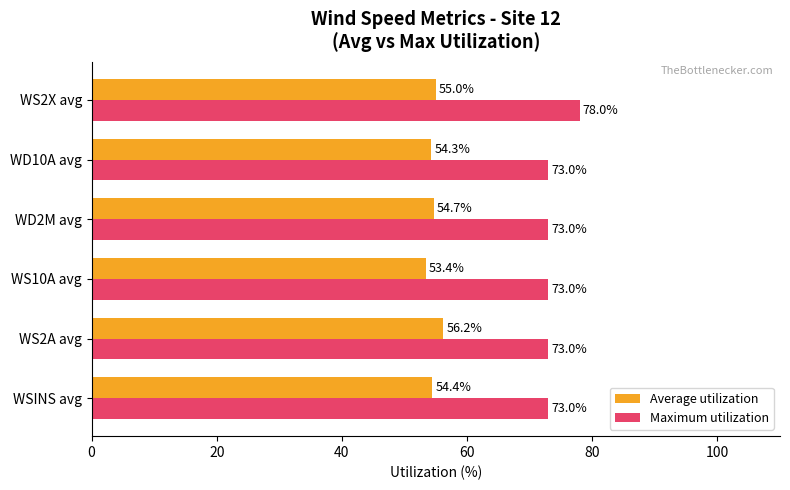

At how many categories does at least one series exceed 74?

1